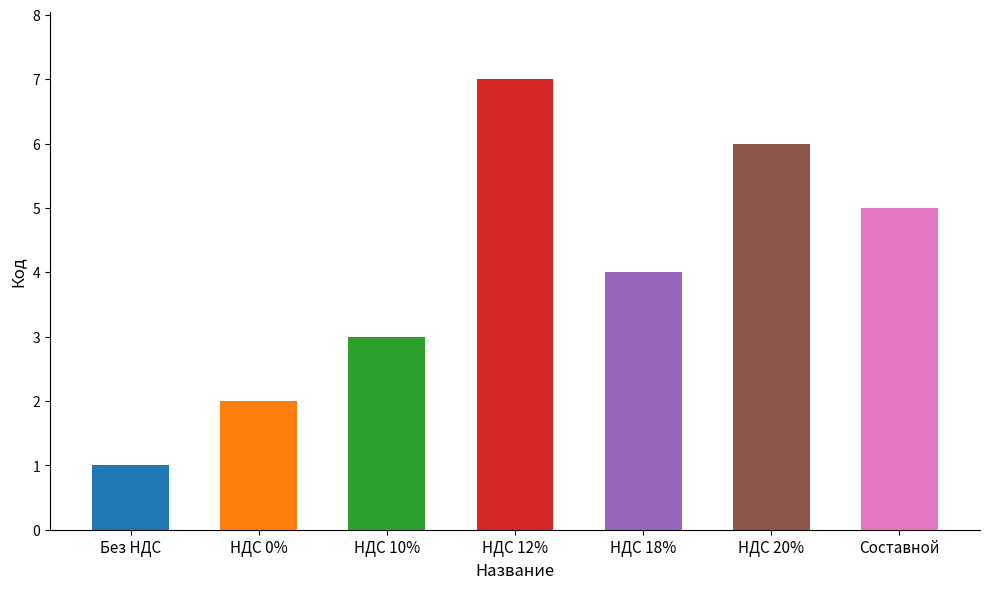

True or false: the data shows 9 at НДС 20%.

False